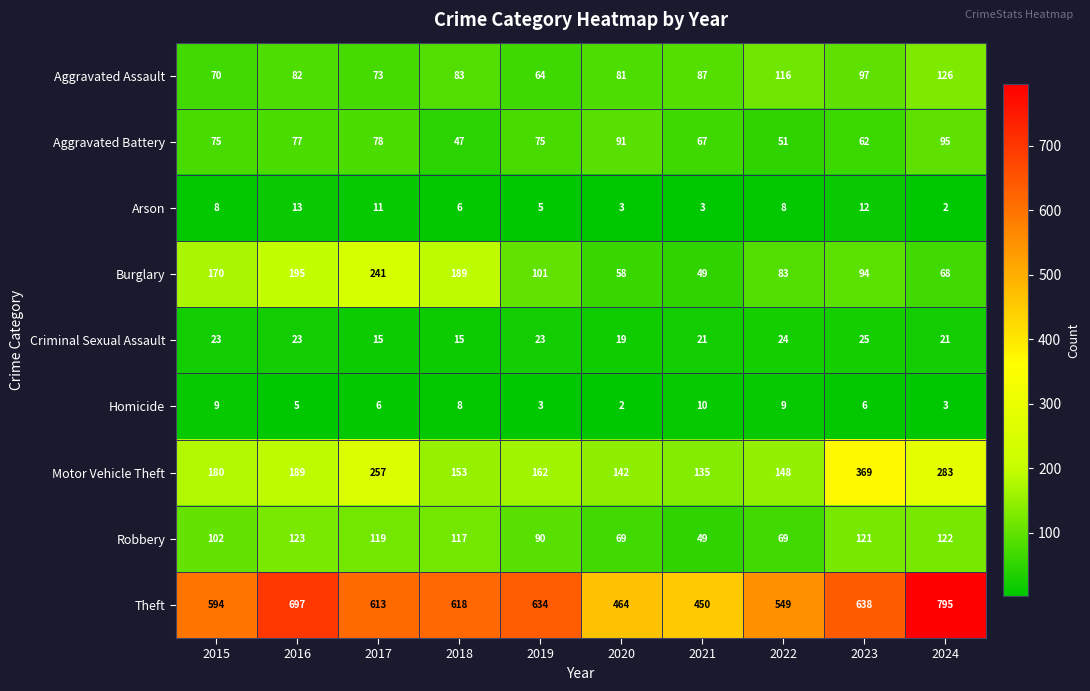

What is the total value across all series at 2020?

929